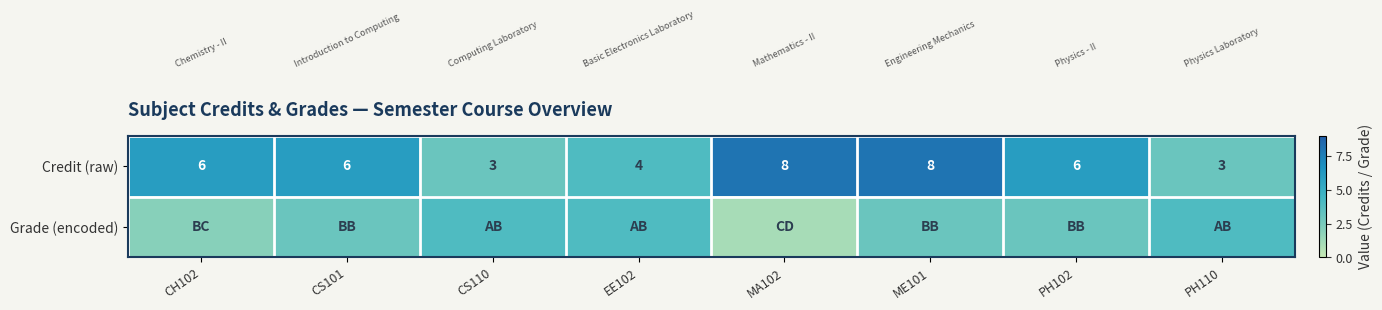

What is the approximate value of Credit (raw) at MA102?

8